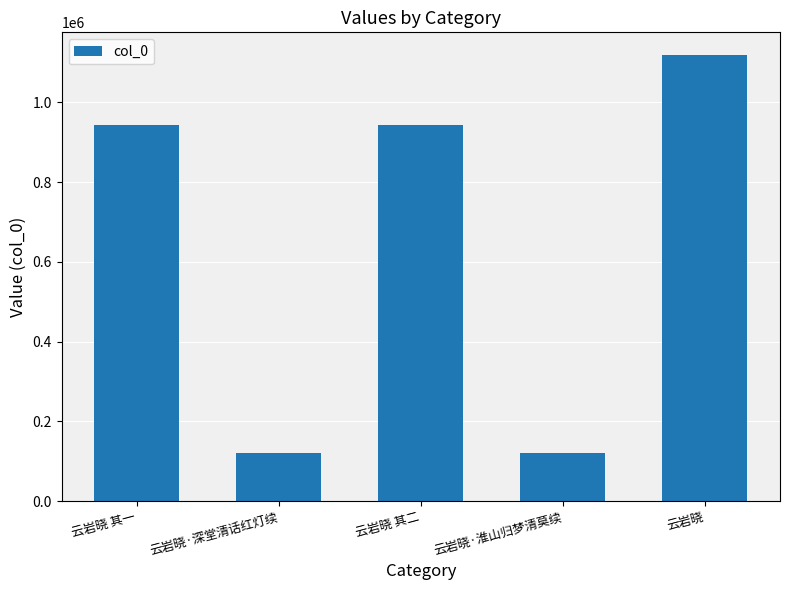

What is the label of the 3rd bar from the left?

云岩晓 其二